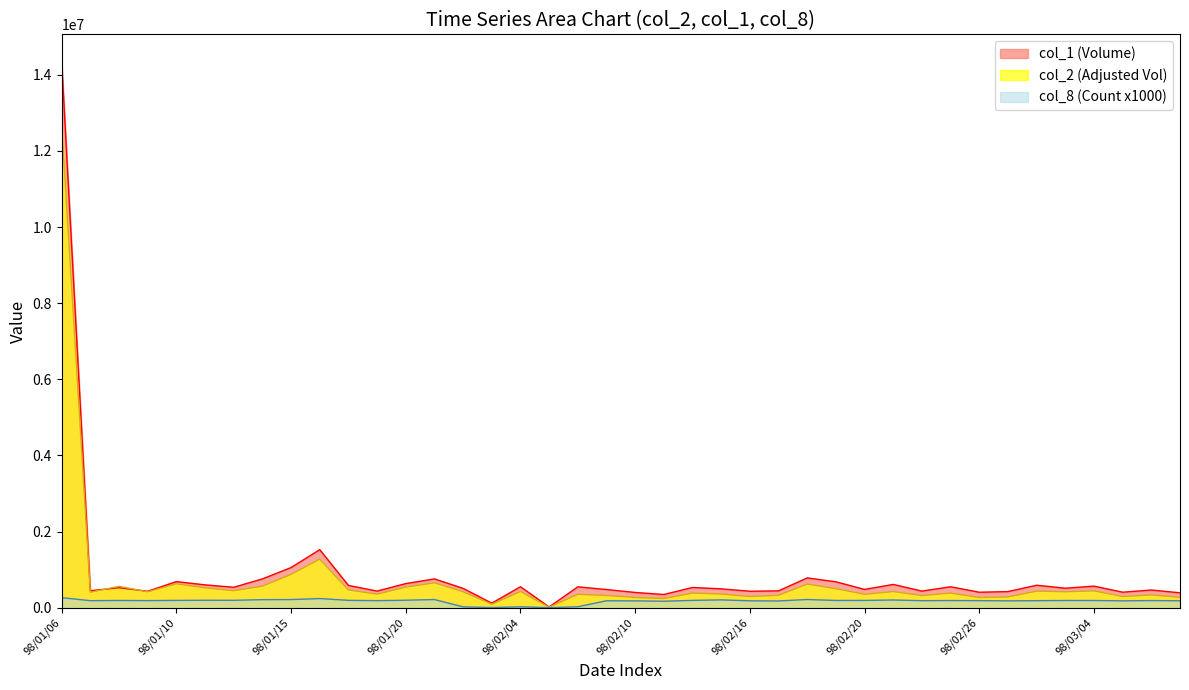

Reading right to left, what are all the values shown in this chart?

col_2 (Adjusted Vol): 275720	336290	295790	443860	419750	437550	284300	271130	385170	321070	425140	353140	501330	622270	327760	295740	361270	384840	242270	271590	322210	354000	15250	428770	92290	422500	656020	543840	357420	469920	1277890	876810	567730	447940	523810	630240	419120	563350	408920	12709260
col_1 (Volume): 393000	466000	409000	568000	514000	592000	425000	408000	552000	438000	613000	482000	682000	784000	444000	434000	497000	533000	349000	402000	479000	550000	21000	552000	121000	509000	758000	635000	438000	587000	1526000	1056000	758000	538000	602000	687000	434000	527000	447000	14345000
col_8 (Count): 184000	189000	182000	191000	191000	186000	182000	187000	190000	186000	204000	193000	192000	217000	179000	183000	207000	194000	172000	181000	184000	26000	4000	25000	6000	24000	216000	198000	187000	195000	242000	215000	213000	196000	197000	194000	188000	192000	186000	265000